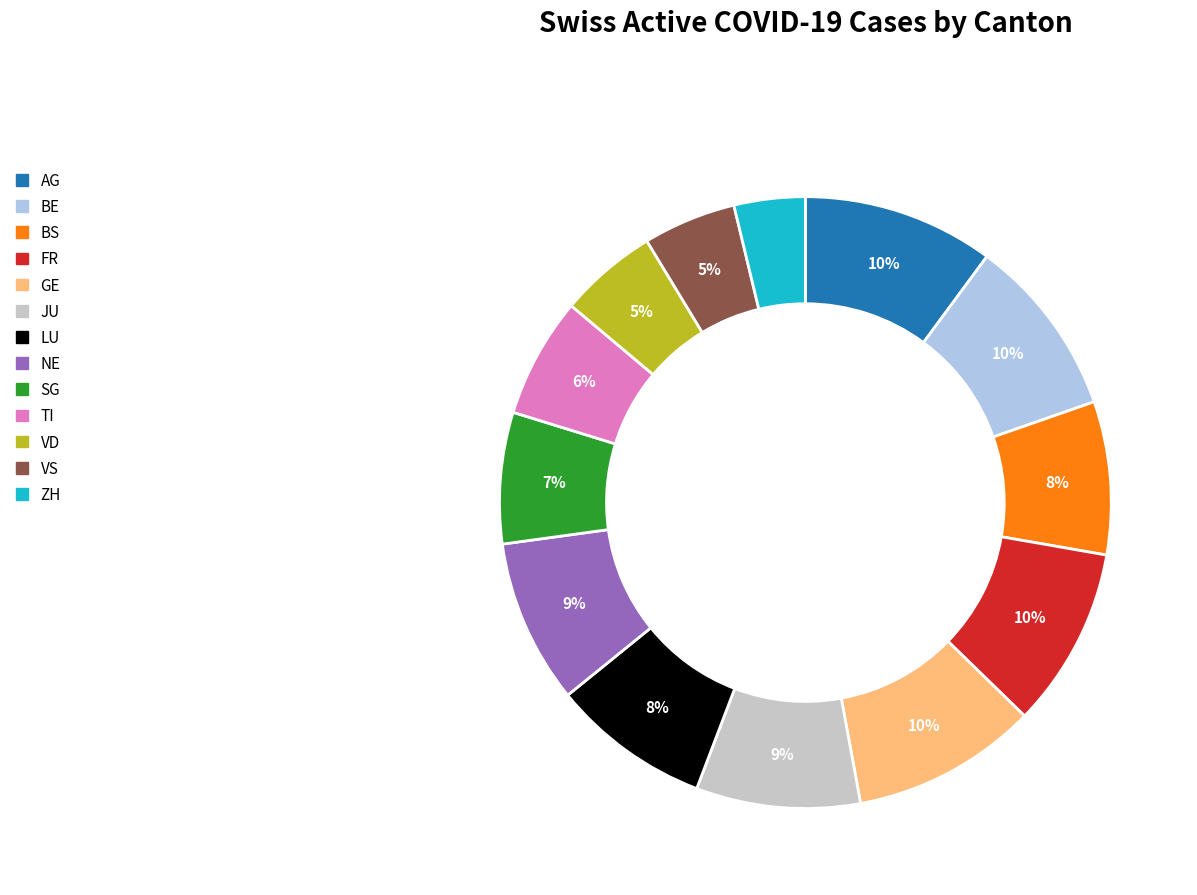

Is there any slice that represents more than half of the pie?

No